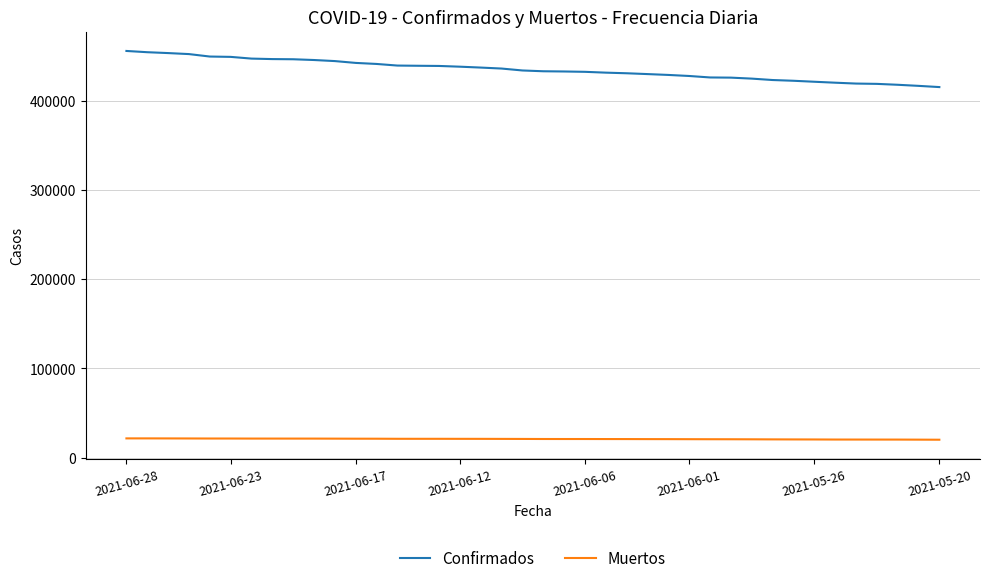

Which series has the largest total across all categories?

Confirmados